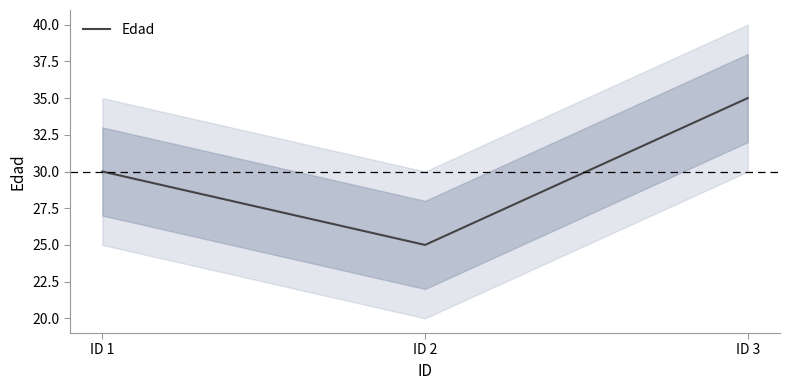

Count the number of data series in this chart.

1